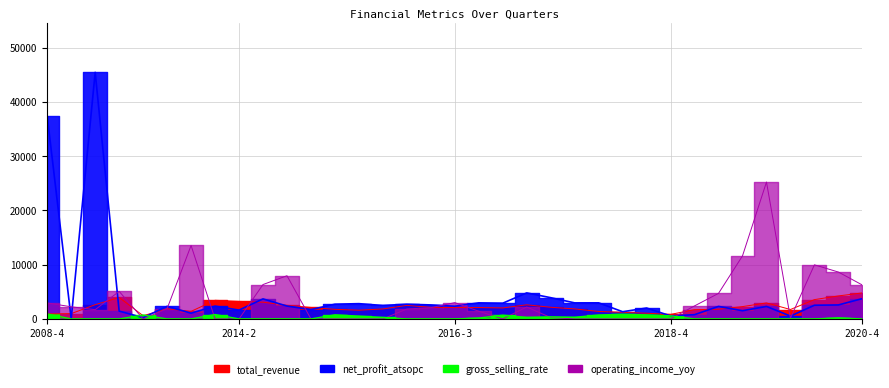

What is the sum of the net_profit_atsopc values at 2020-1 and 2020-2?

3048.5